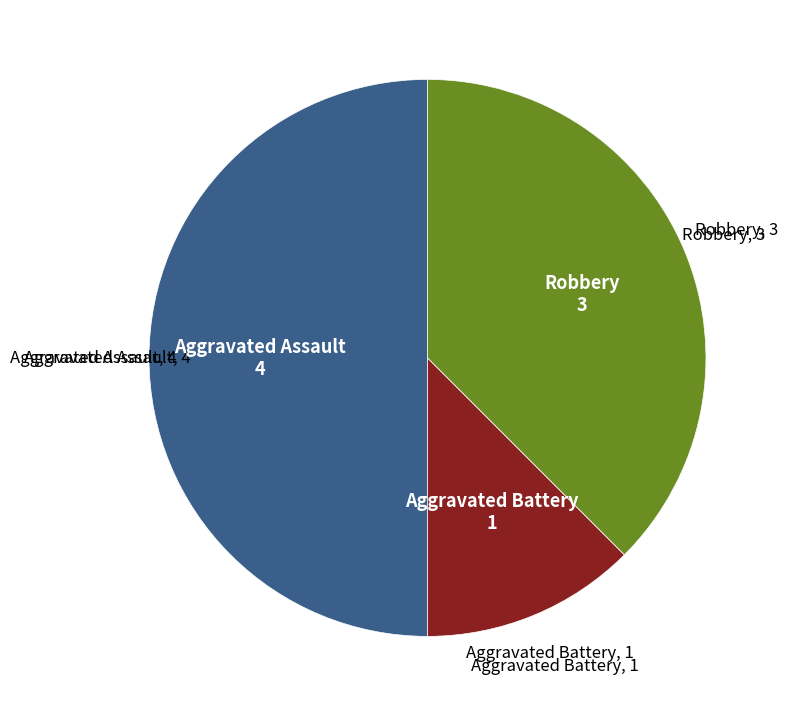

How many slices are in this pie chart?

3